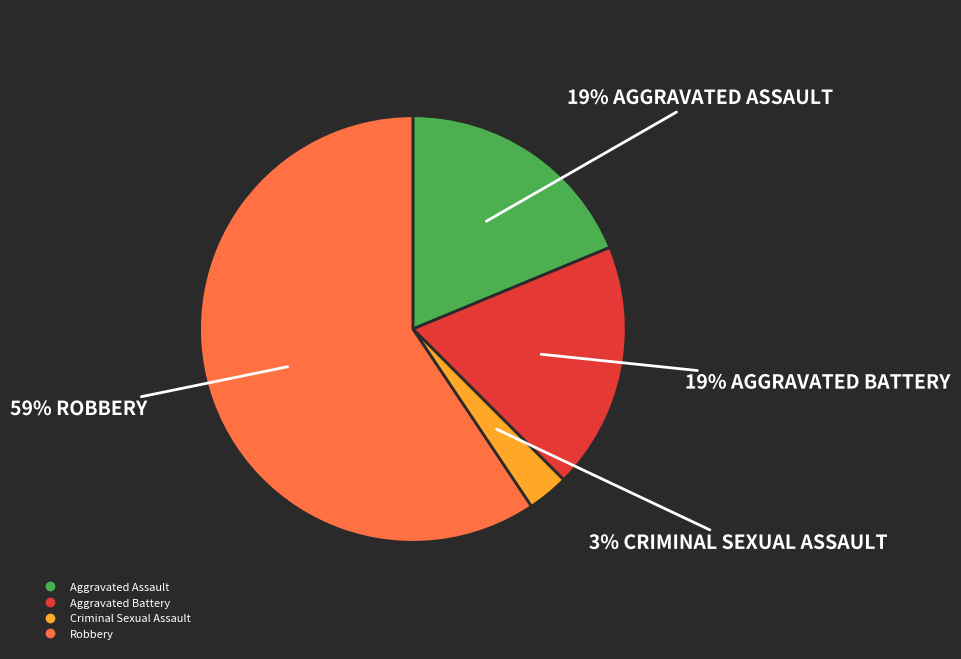

To the nearest percent, what is the average slice percentage?

25%